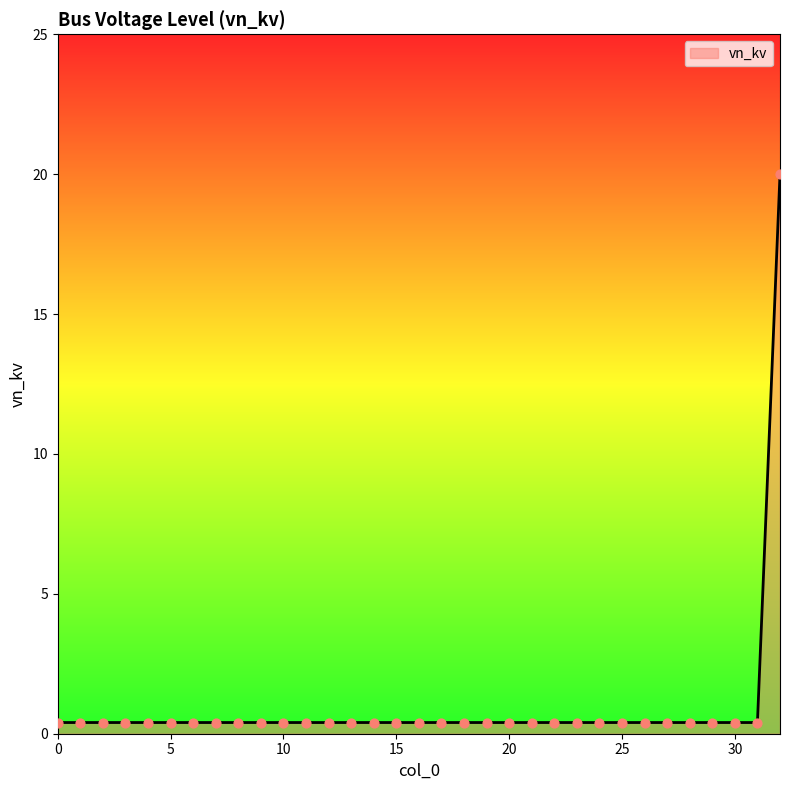

What is the difference between the maximum and minimum values?

19.6